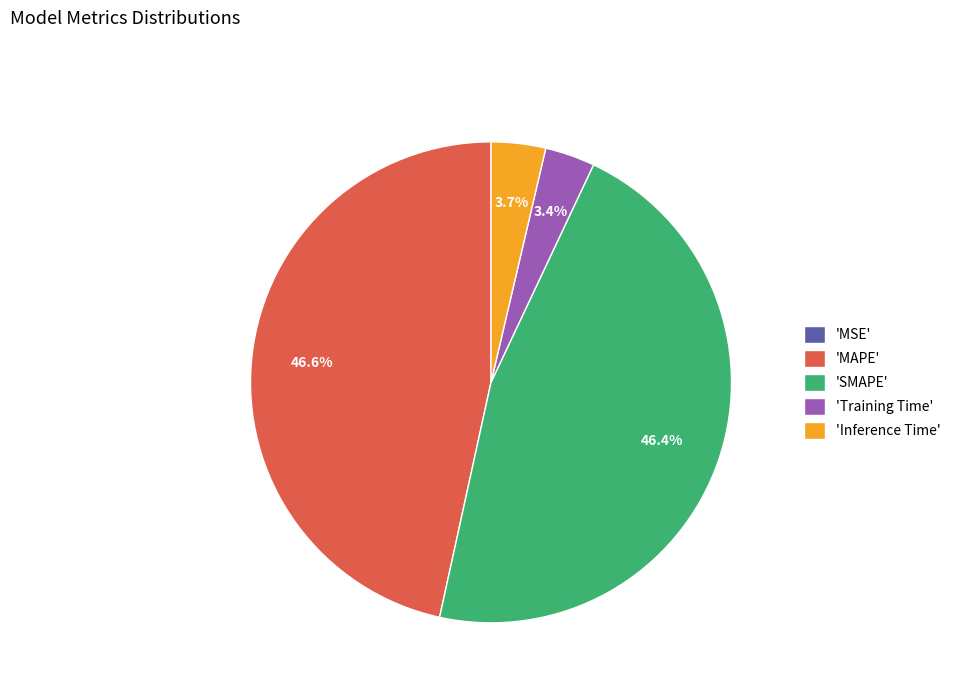

How much of the chart is everything except 'Inference Time'?

96.3%